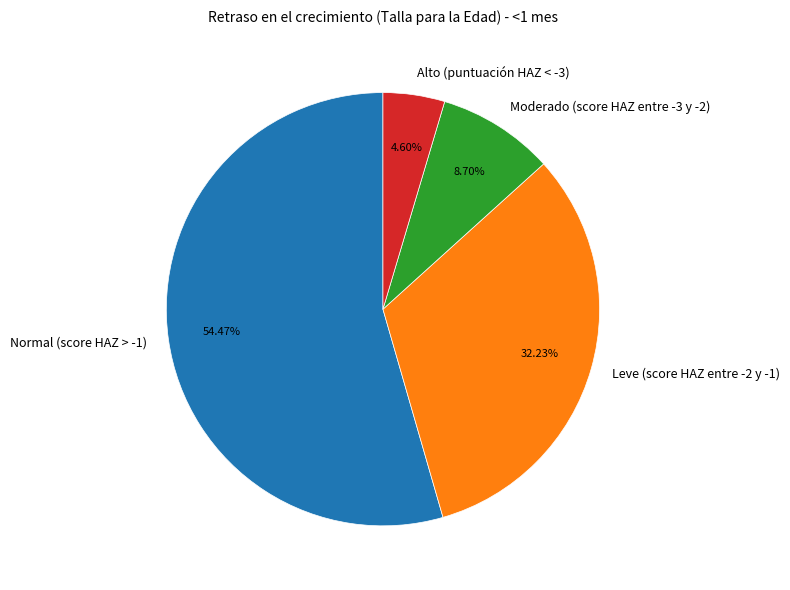

Combined, what portion of the pie is Leve (score HAZ entre -2 y -1) and Moderado (score HAZ entre -3 y -2)?

40.9%